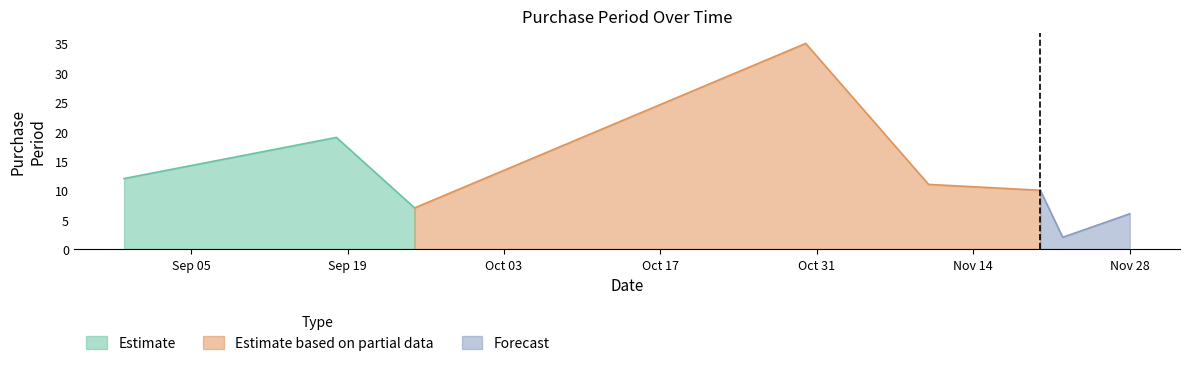

At which category does the chart reach its minimum across all series?

2017-11-22